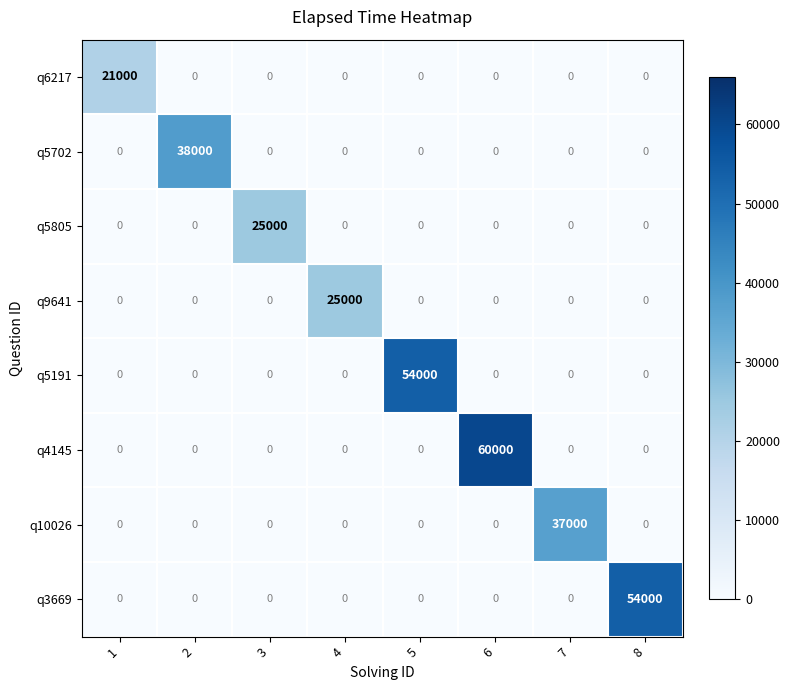

Which series has the largest range (max minus min)?

q4145